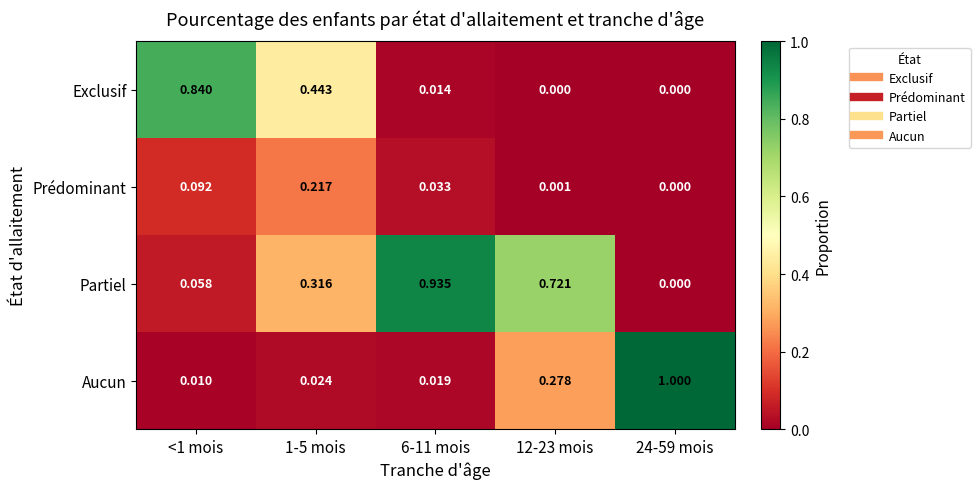

At 12-23 mois, list the series in order from largest to smallest.

Partiel, Aucun, Prédominant, Exclusif